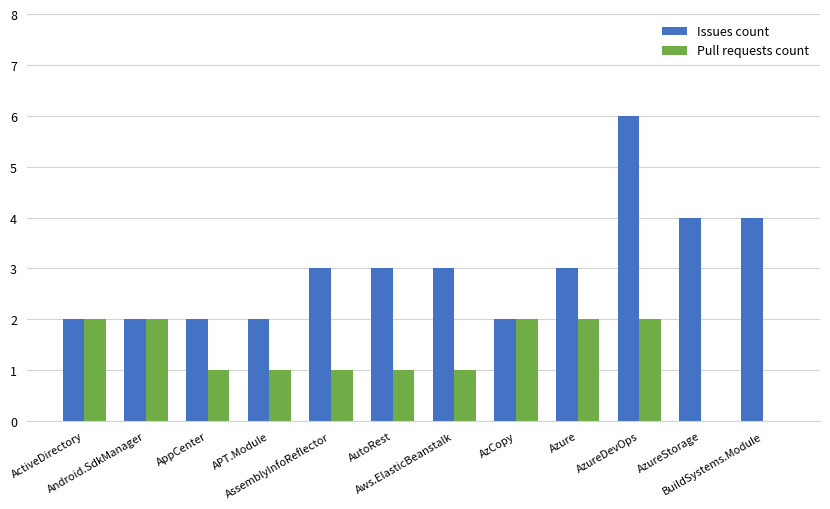

Is it true that Issues count equals 2 at AppCenter?

True